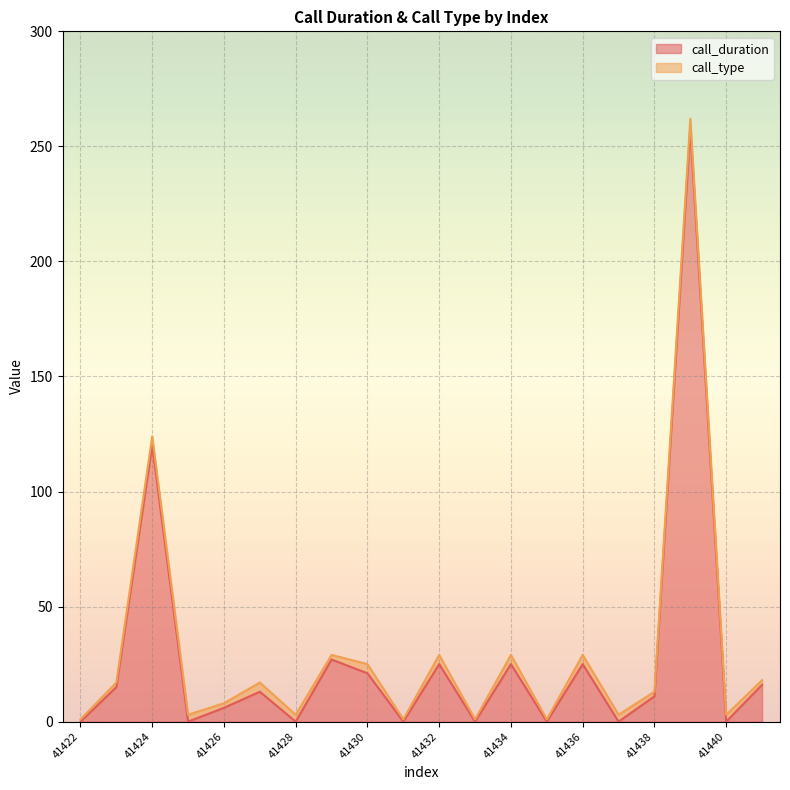

Rank the categories by value from highest to lowest.

41439, 41424, 41429, 41432, 41434, 41436, 41430, 41441, 41423, 41427, 41438, 41426, 41422, 41425, 41428, 41431, 41433, 41435, 41437, 41440